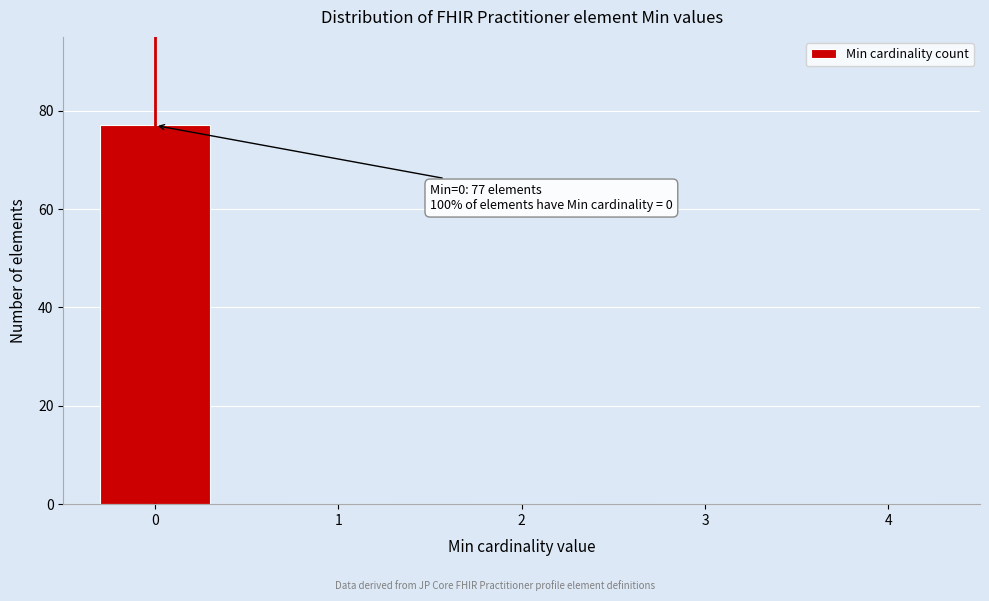

Reading right to left, transcribe all the data shown in this chart.

4=0	3=0	2=0	1=0	0=77